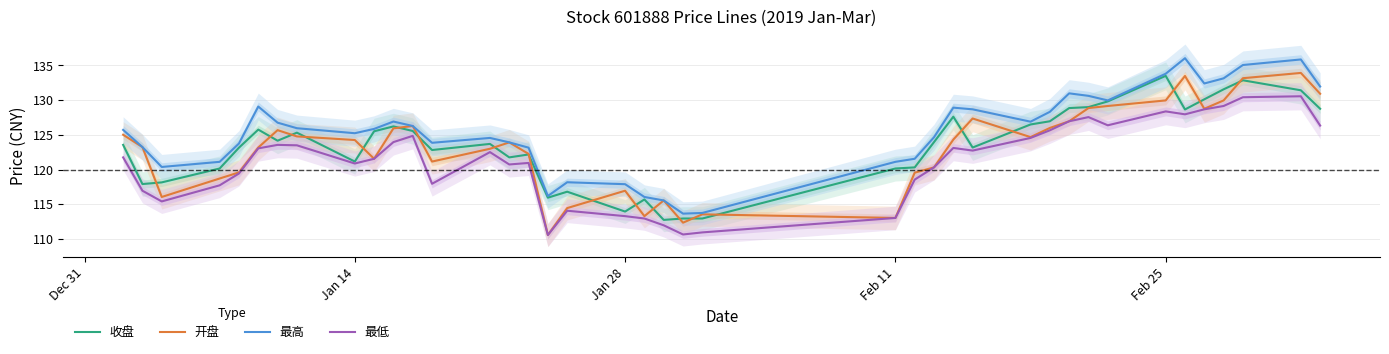

Reading left to right, transcribe all the data shown in this chart.

收盘: 123.5	117.9	118.2	120.2	123.2	125.8	124.2	125.3	121.2	125.5	126.2	125.5	122.8	123.7	121.8	122.2	116.0	116.8	114.0	115.7	112.8	113.0	113.0	120.2	120.3	124.0	127.6	123.2	126.5	127.0	128.8	129.0	129.8	133.5	128.7	130.1	131.6	132.8	131.4	128.8
开盘: 125.0	123.2	116.0	118.7	119.6	123.2	125.7	124.8	124.2	121.5	125.9	126.3	121.2	123.0	123.9	122.2	110.6	114.5	117.0	113.3	115.5	112.3	113.5	113.0	119.5	120.3	124.3	127.3	124.7	126.0	127.0	128.8	129.2	129.9	133.5	128.8	129.9	133.2	133.9	130.9
最高: 125.7	123.2	120.4	121.1	123.8	129.1	126.8	126.0	125.2	125.8	126.9	126.3	123.8	124.5	123.9	123.2	116.2	118.2	117.9	116.0	115.5	113.7	113.8	121.1	121.5	124.7	128.9	128.7	126.9	128.3	131.0	130.6	129.9	133.8	136.0	132.4	133.1	135.1	135.8	131.9
最低: 121.8	117.0	115.4	117.7	119.4	123.0	123.5	123.5	120.9	121.5	124.0	124.8	118.0	122.5	120.7	121.0	110.6	114.1	113.3	113.0	112.0	110.7	111.0	113.0	118.5	120.3	123.1	122.7	124.5	125.7	127.0	127.5	126.4	128.4	128.0	128.7	129.2	130.4	130.6	126.3